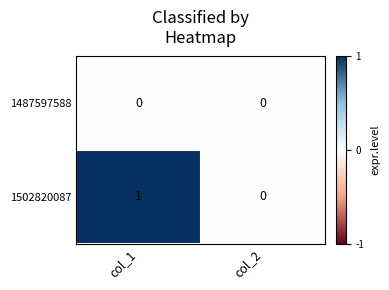

What is the spread (max minus min) of values at col_1?

1